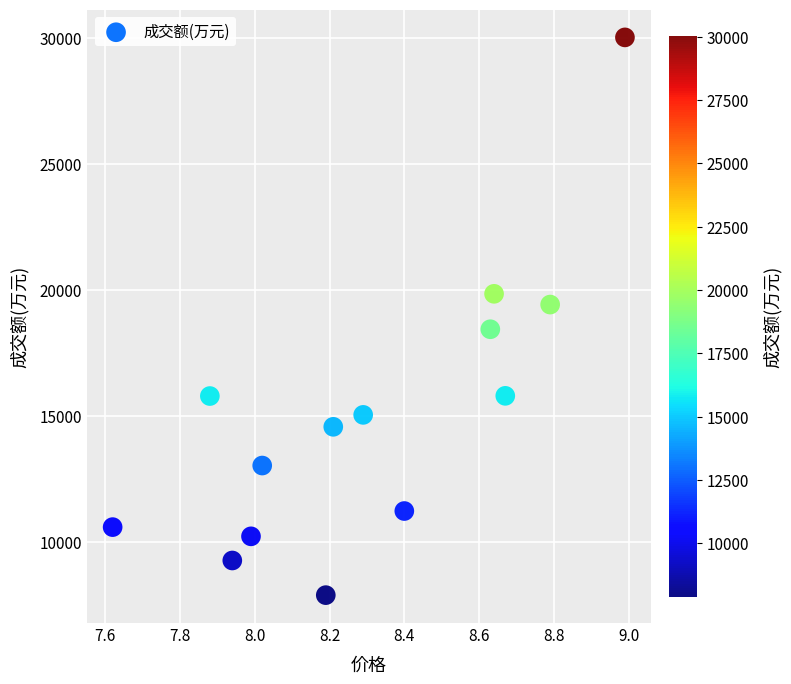

What is the range of Y values (max minus min)?

22147